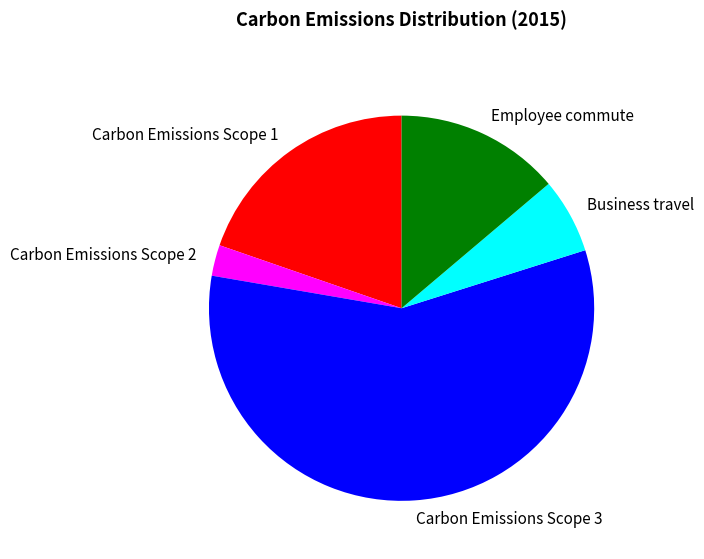

Which has a higher value, Business travel or Carbon Emissions Scope 2?

Business travel